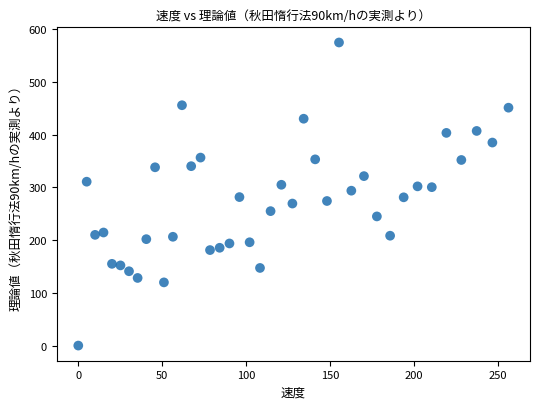

What is the range of Y values (max minus min)?

574.4